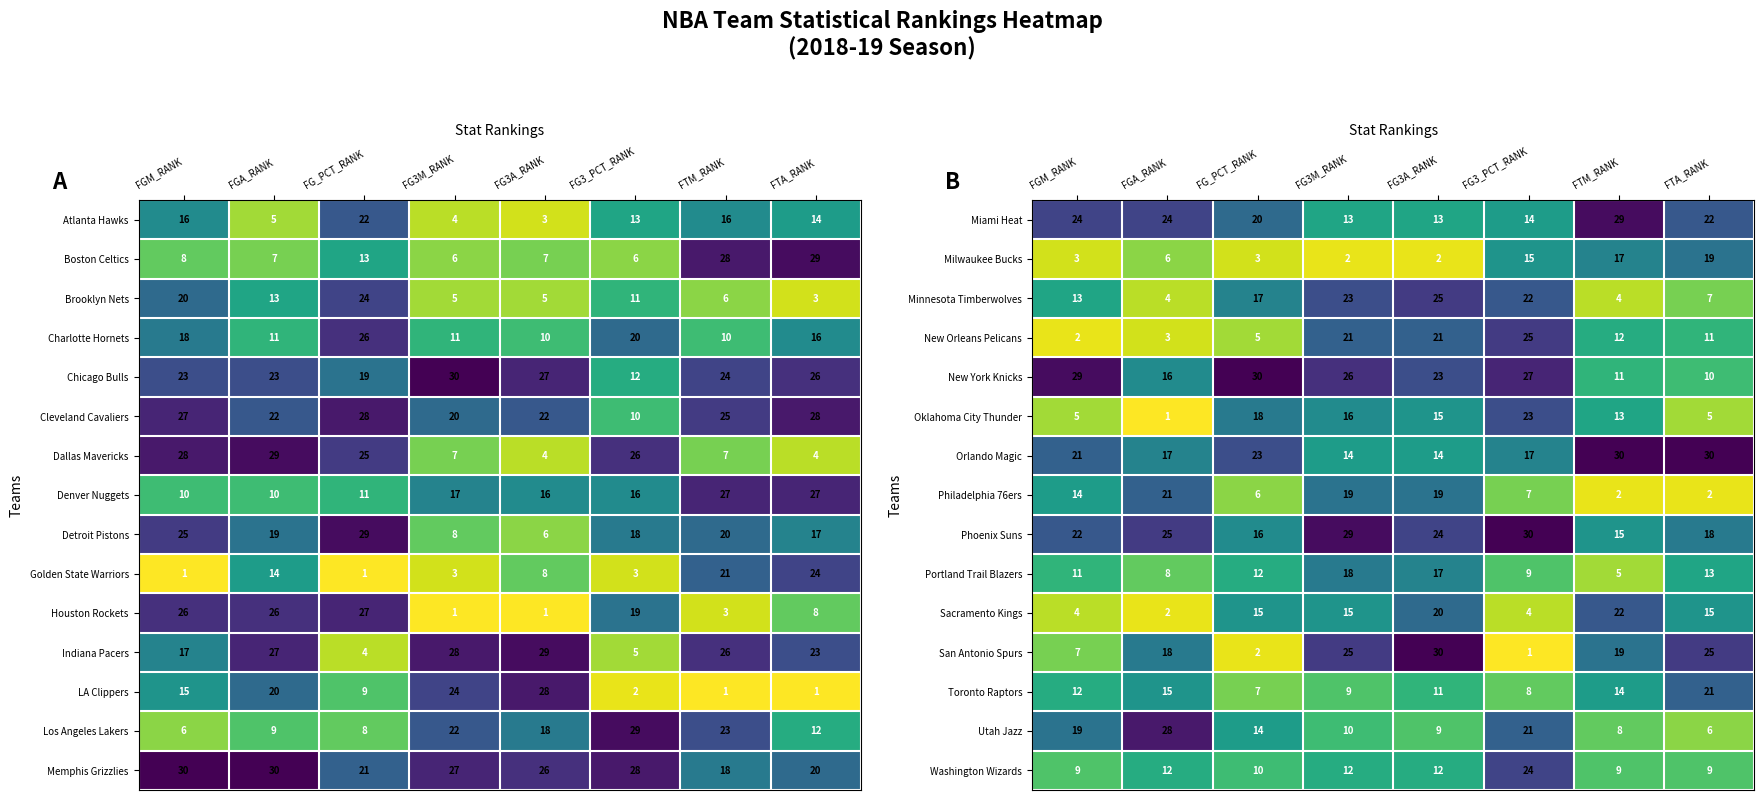

What is the spread (max minus min) of values at FG3M_RANK?

27